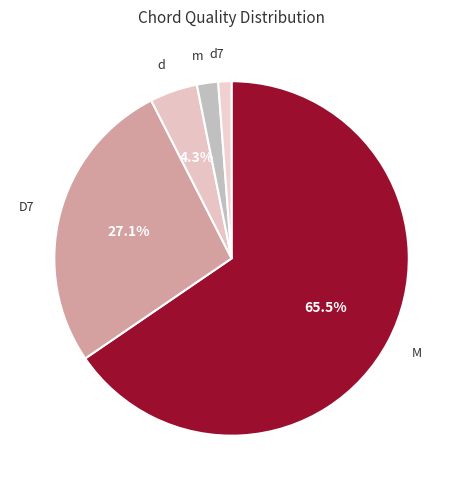

To the nearest percent, what portion does d represent?

4%